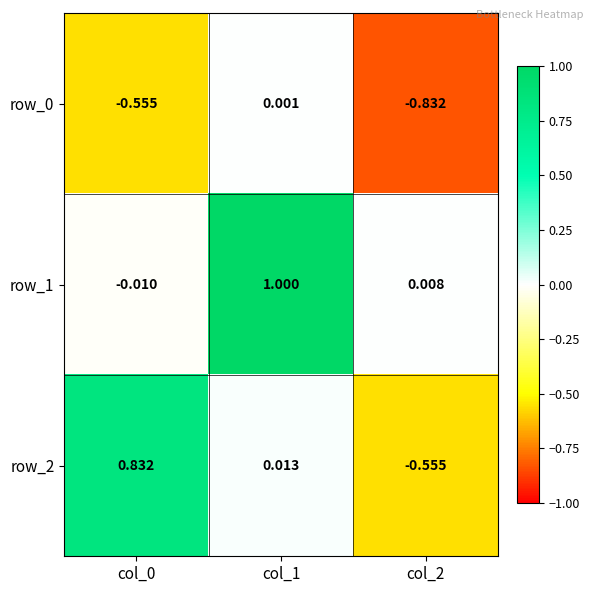

Which label corresponds to the smallest value in the chart?

col_2